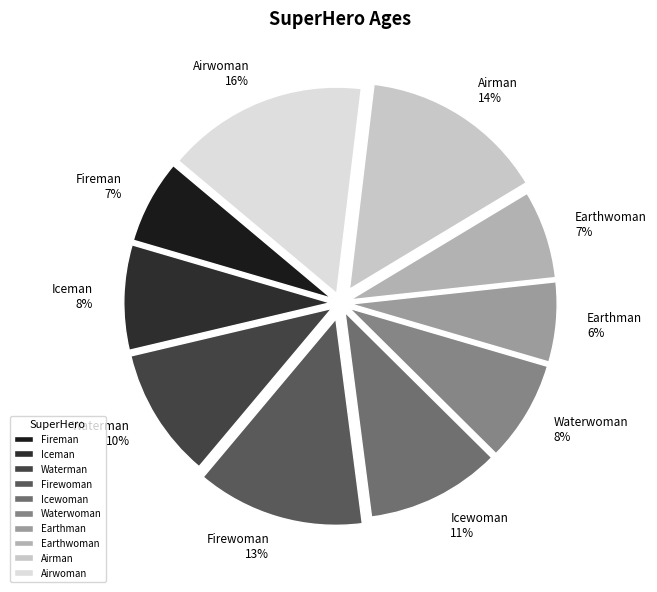

Combined, do Firewoman and Airwoman account for over 50%?

No